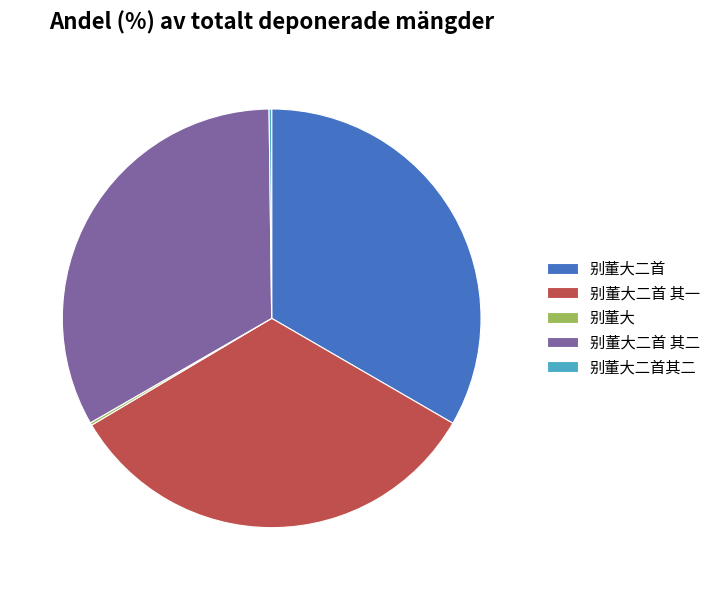

Does any single category account for the majority?

No